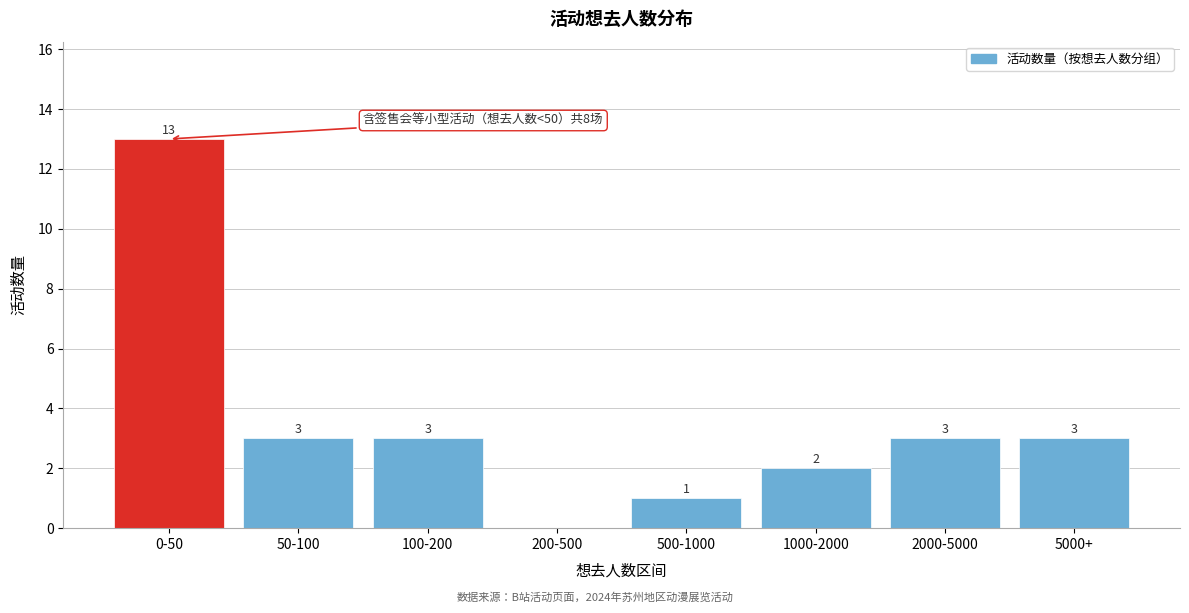

Reading left to right, transcribe all the data shown in this chart.

0-50=13	50-100=3	100-200=3	200-500=0	500-1000=1	1000-2000=2	2000-5000=3	5000+=3